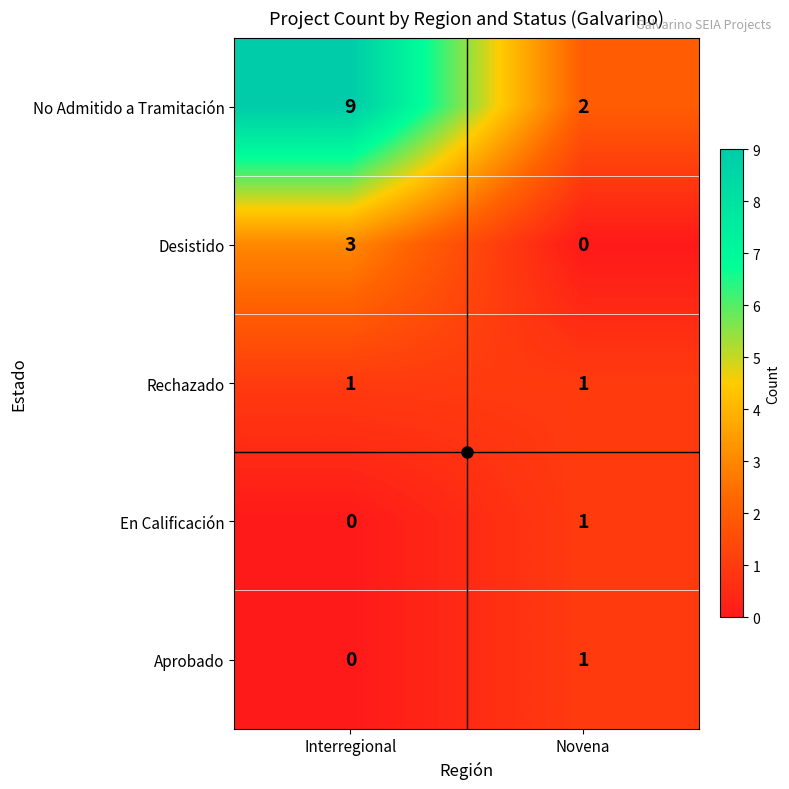

Is it true that No Admitido a Tramitación equals 3 at Novena?

False